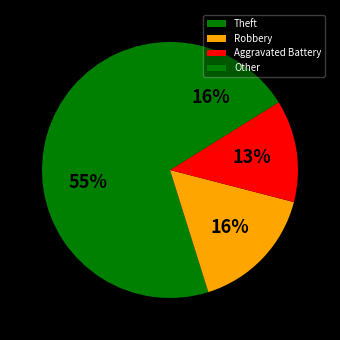

Is there any slice that represents more than half of the pie?

Yes